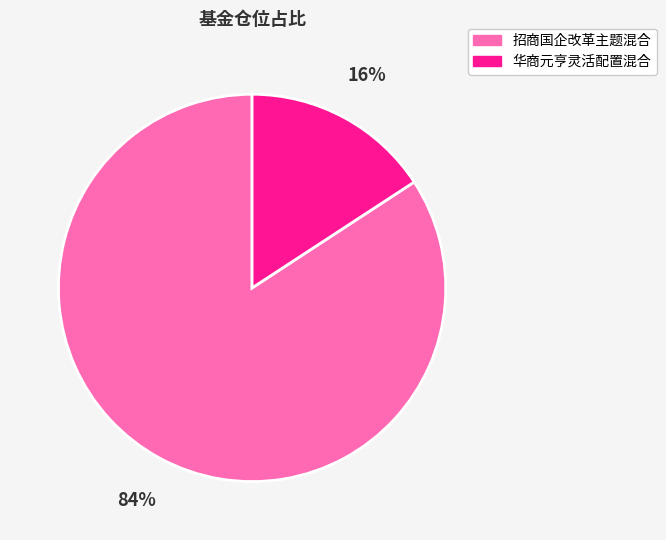

To the nearest percent, what percentage of the pie is 招商国企改革主题混合?

84%